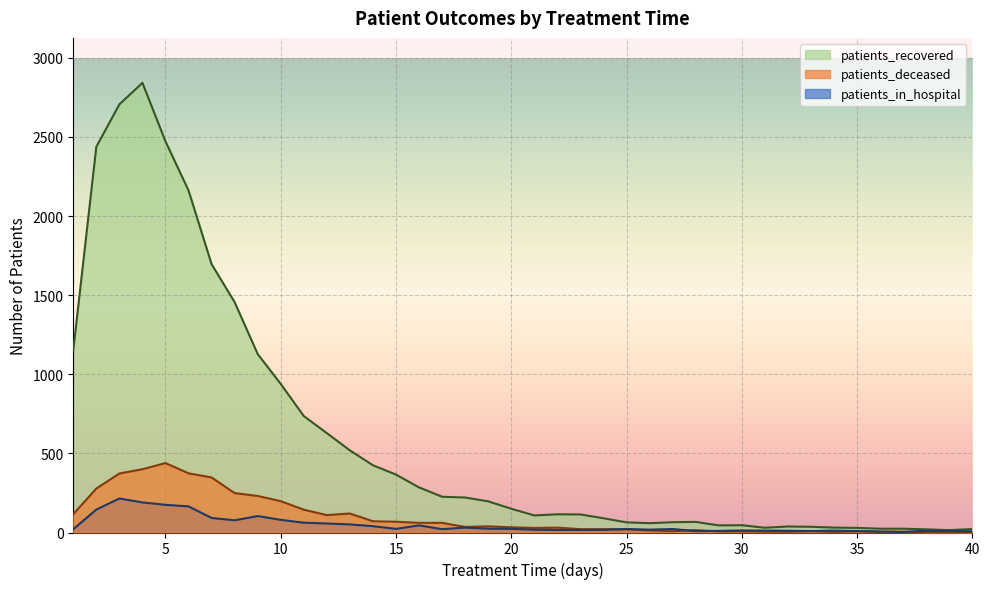

How many data points does each series have?

40